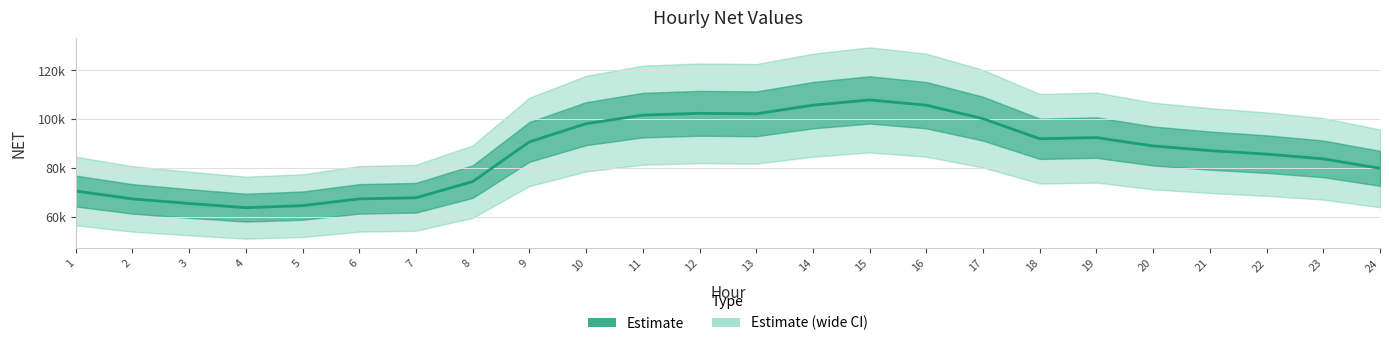

How many lines are shown in the chart?

1